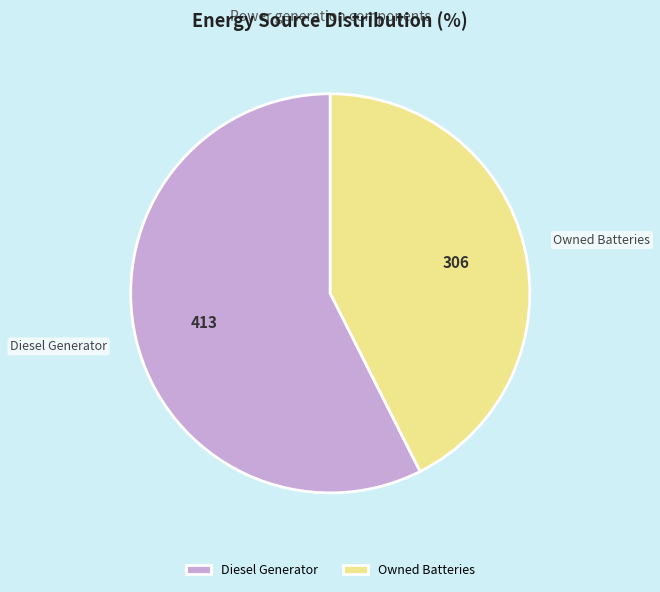

Combined, do Diesel Generator and Owned Batteries account for over 50%?

Yes